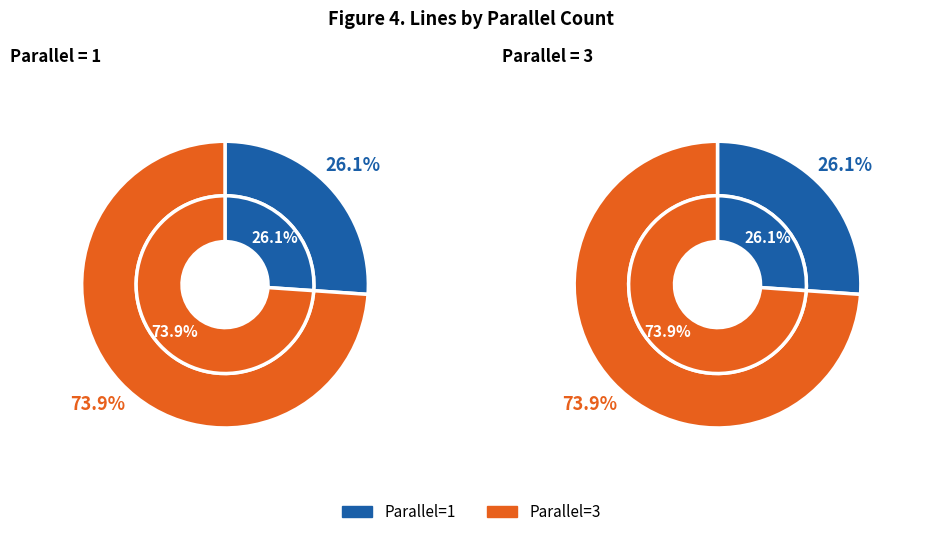

Does parallel_3 represent more than half of the total?

Yes